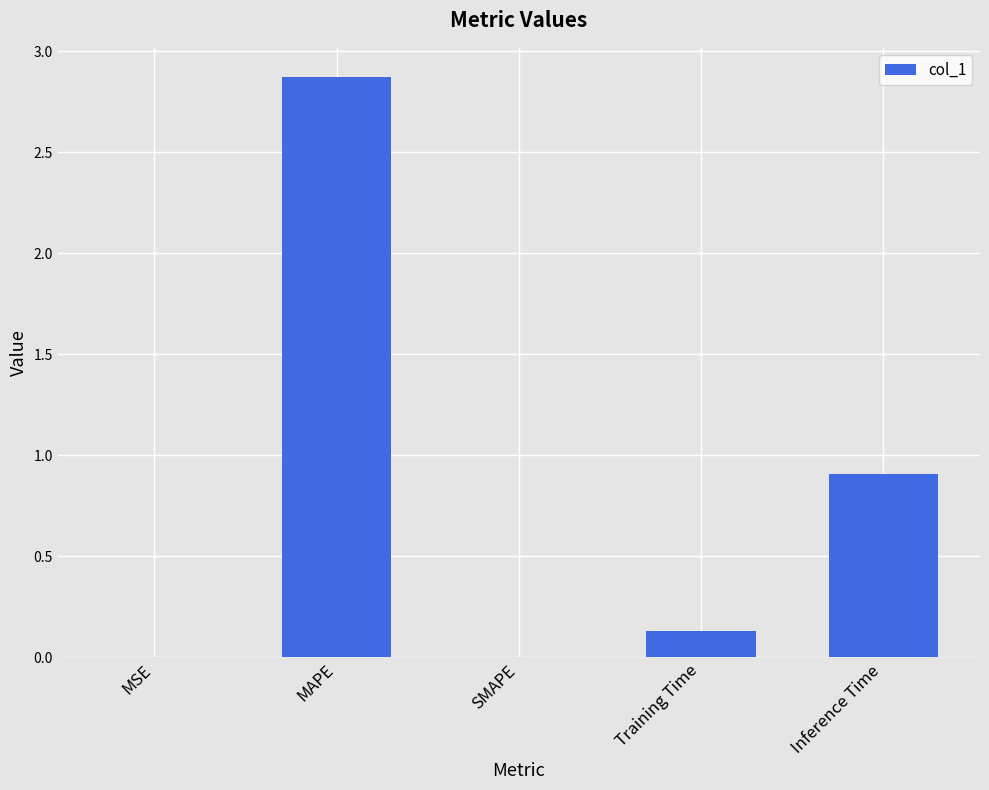

What is the sum of all values?

3.9